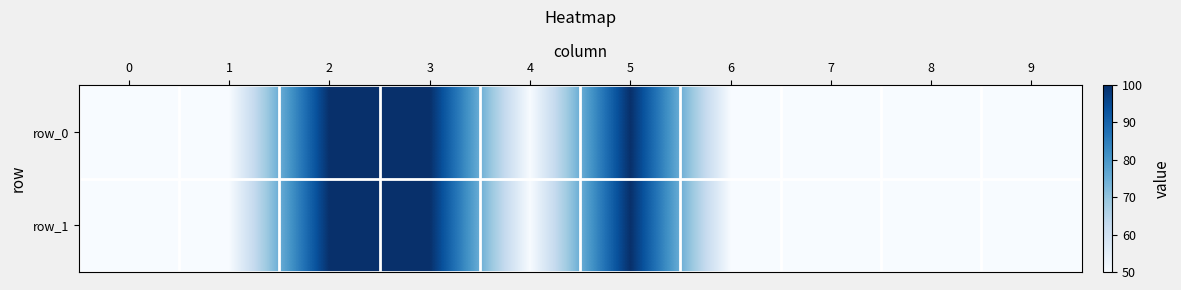

What is the average value of the row_1 series?

65